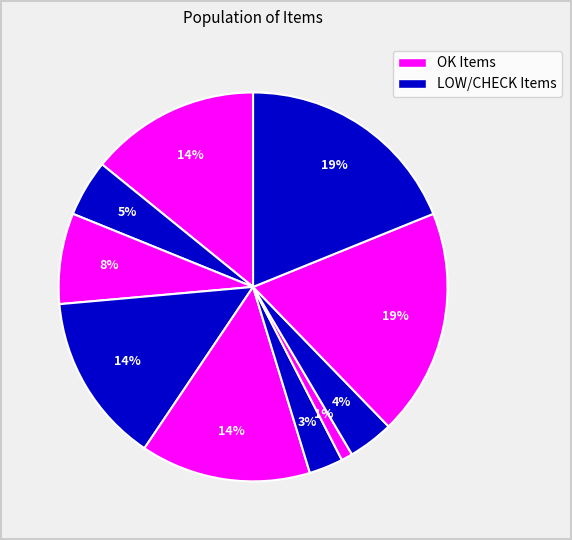

How many segments does this pie chart have?

10